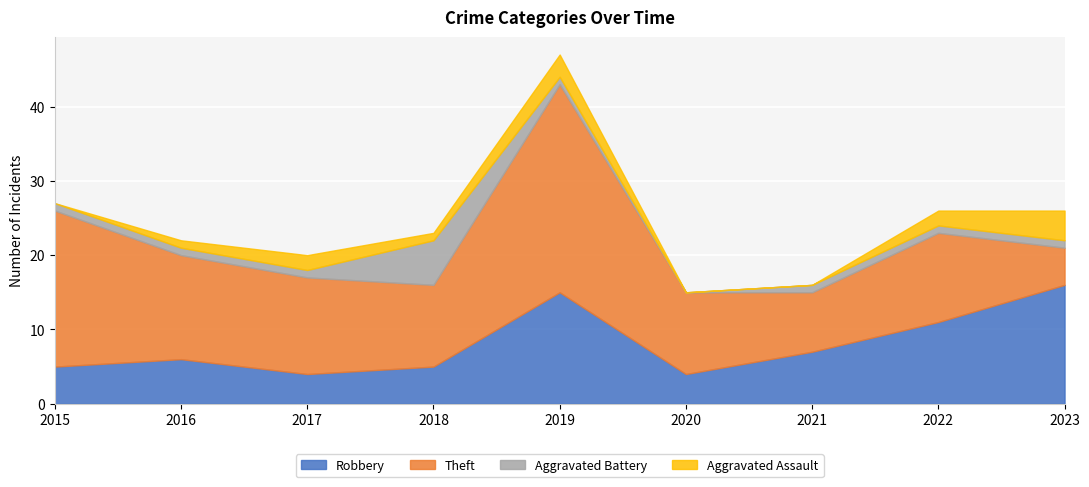

What are all the series names shown in the legend?

Robbery, Theft, Aggravated Battery, Aggravated Assault